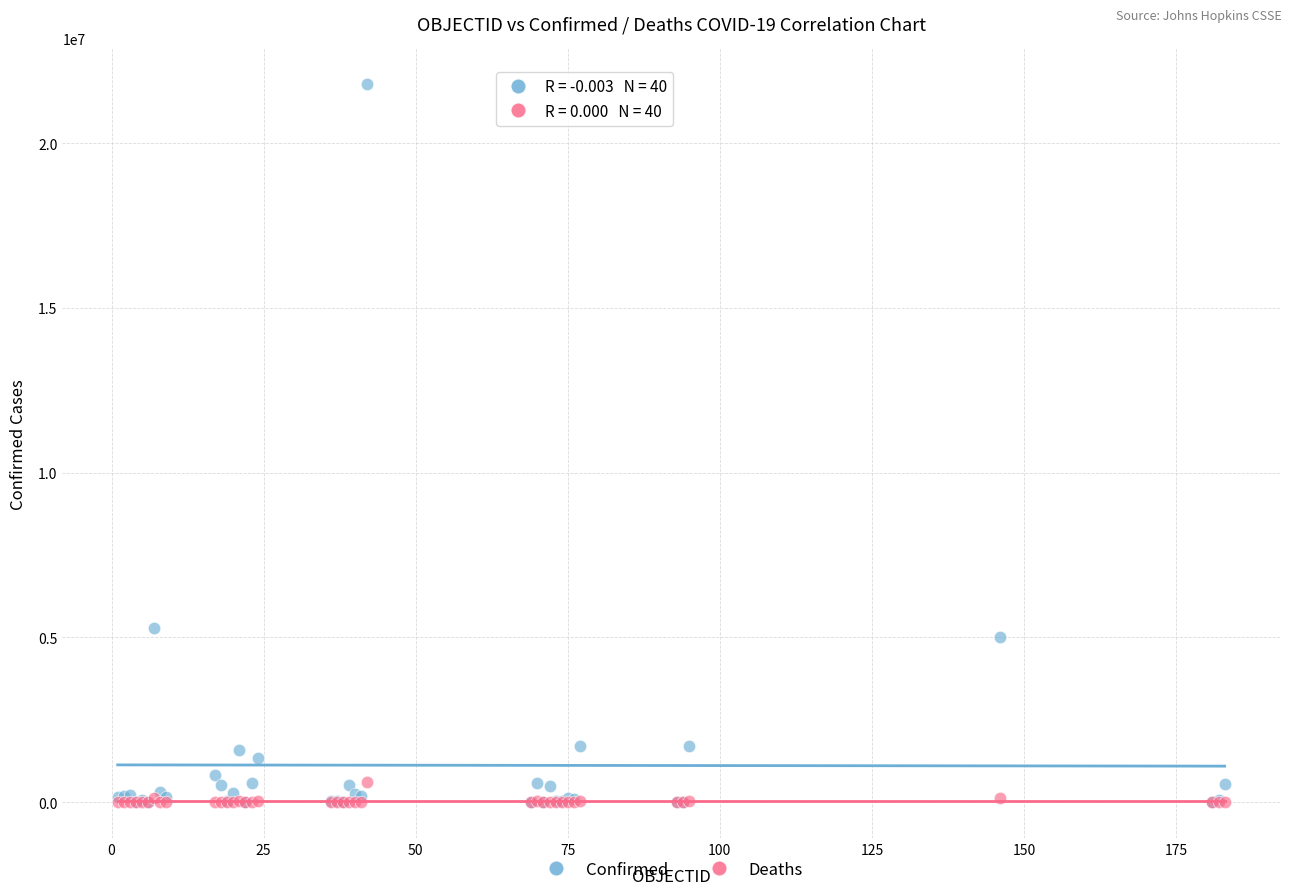

In the Confirmed series, what Y value is closest to 10892028?

5286074